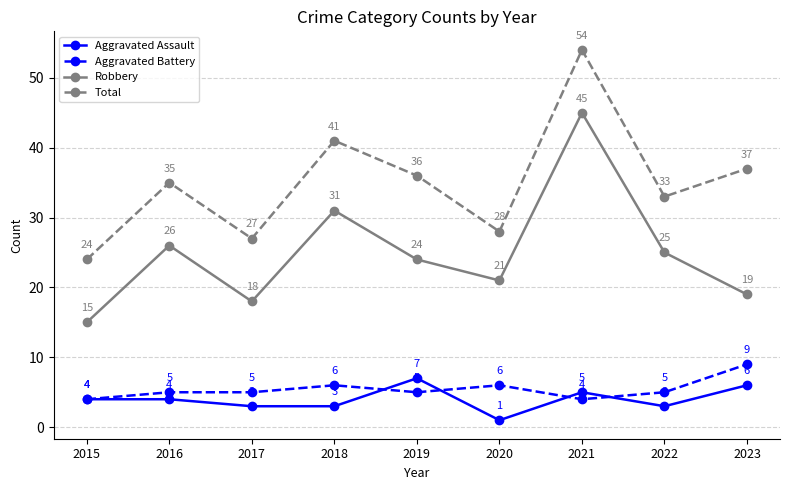

The value of Robbery at 2018 is 11. True or false?

False